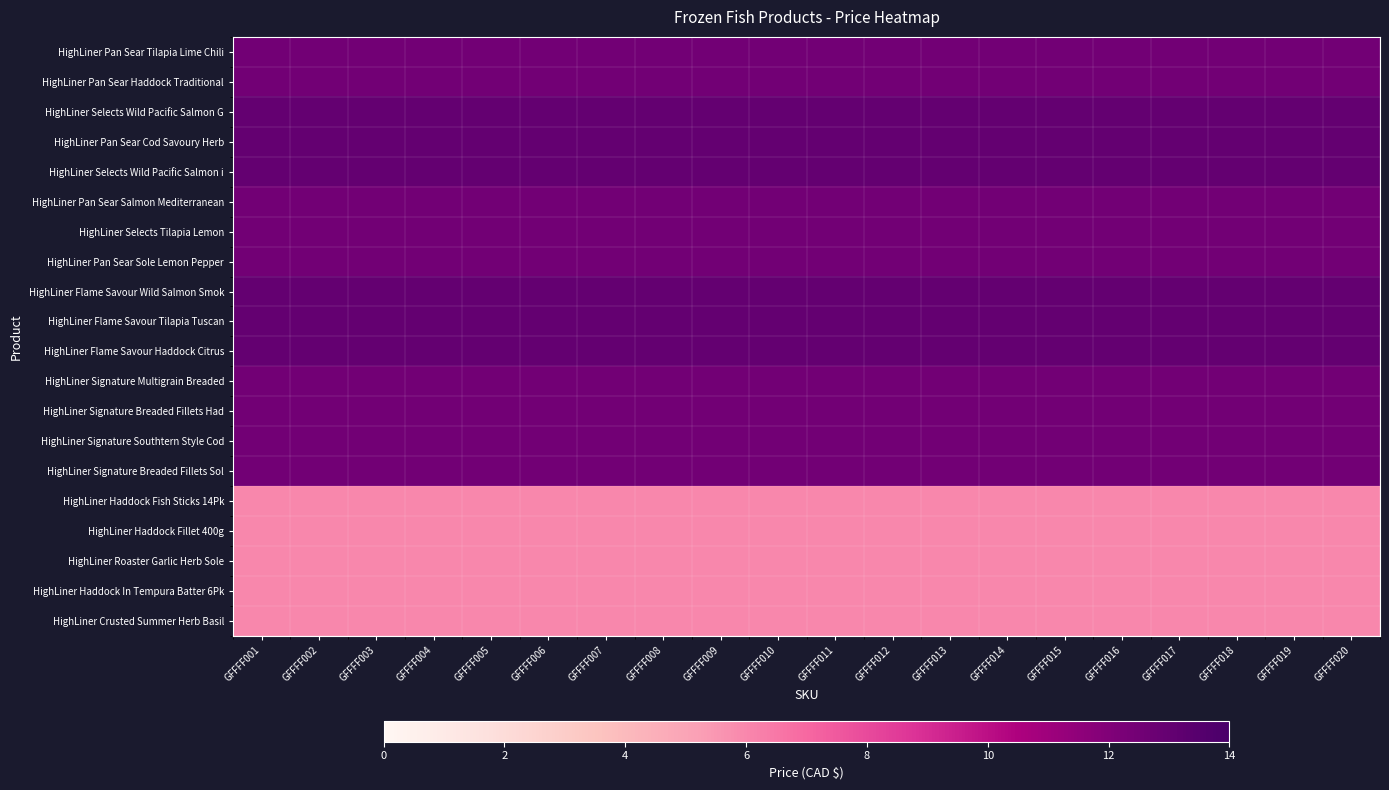

Rank the series at GFFFF008 from lowest to highest value.

HighLiner Haddock Fish Sticks 14Pk, HighLiner Haddock Fillet 400g, HighLiner Roaster Garlic Herb Sole, HighLiner Haddock In Tempura Batter 6Pk, HighLiner Crusted Summer Herb Basil, HighLiner Pan Sear Tilapia Lime Chili, HighLiner Pan Sear Haddock Traditional, HighLiner Pan Sear Salmon Mediterranean, HighLiner Selects Tilapia Lemon, HighLiner Pan Sear Sole Lemon Pepper, HighLiner Signature Multigrain Breaded, HighLiner Signature Breaded Fillets Had, HighLiner Signature Southtern Style Cod, HighLiner Signature Breaded Fillets Sol, HighLiner Selects Wild Pacific Salmon G, HighLiner Pan Sear Cod Savoury Herb, HighLiner Selects Wild Pacific Salmon i, HighLiner Flame Savour Wild Salmon Smok, HighLiner Flame Savour Tilapia Tuscan, HighLiner Flame Savour Haddock Citrus